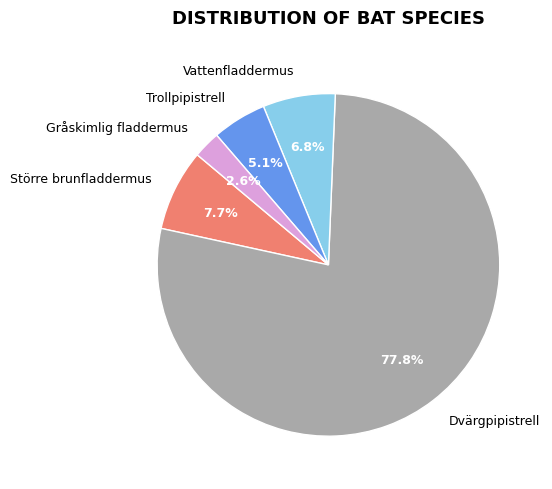

To the nearest percent, what portion does Vattenfladdermus represent?

7%